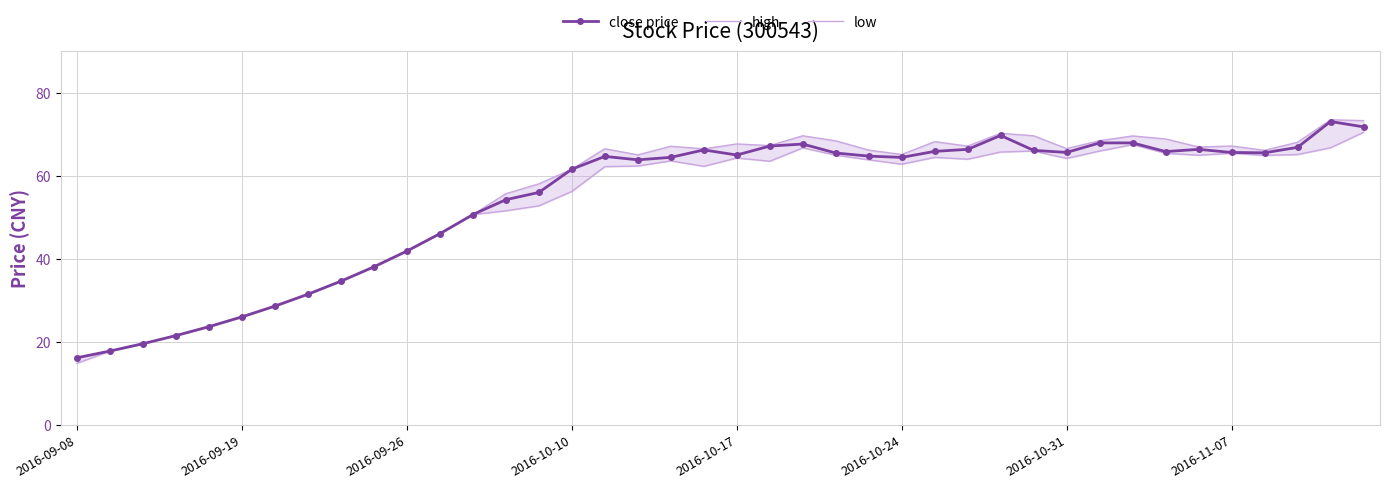

Is it true that close price equals 35.9 at 2016-10-10?

False